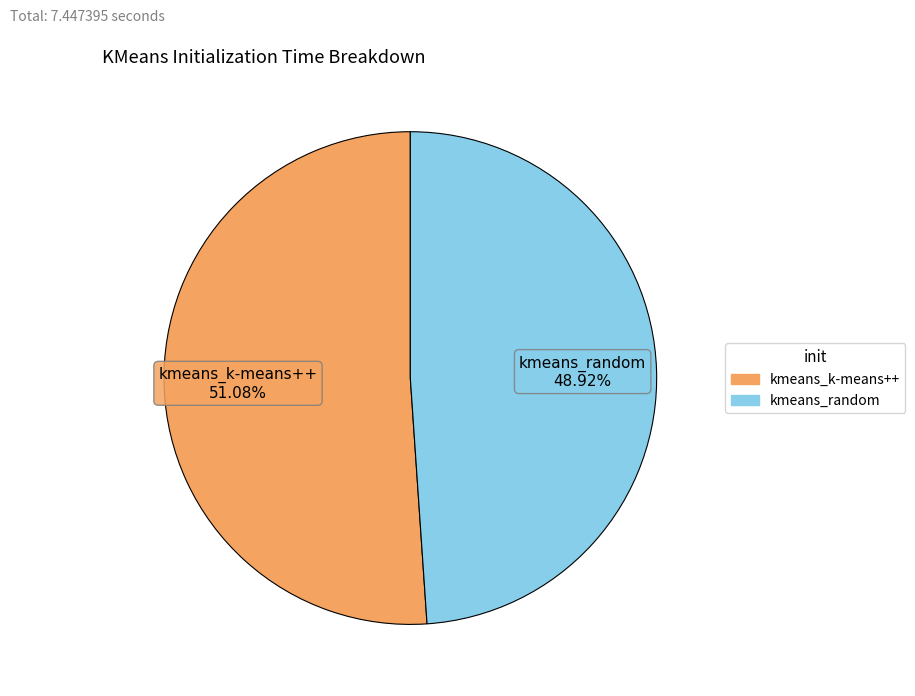

Count the number of slices in the pie.

2